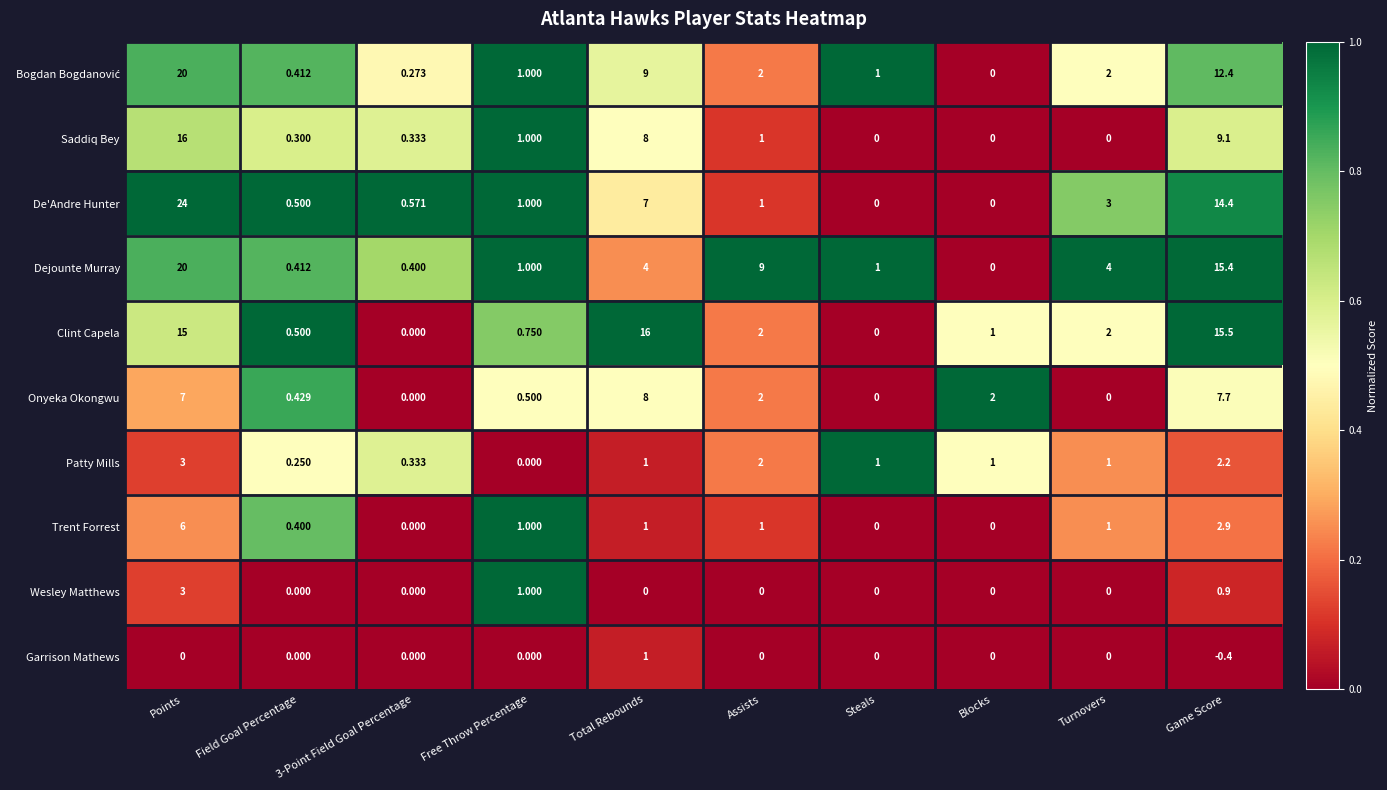

At which category is the sum across all series the highest?

Points